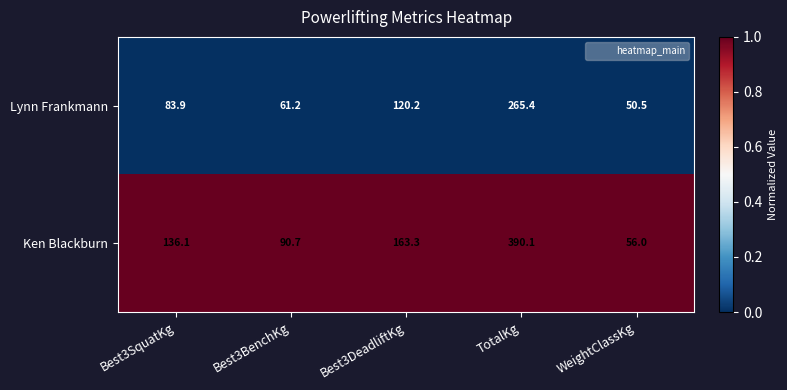

Count the number of categories in the chart.

5